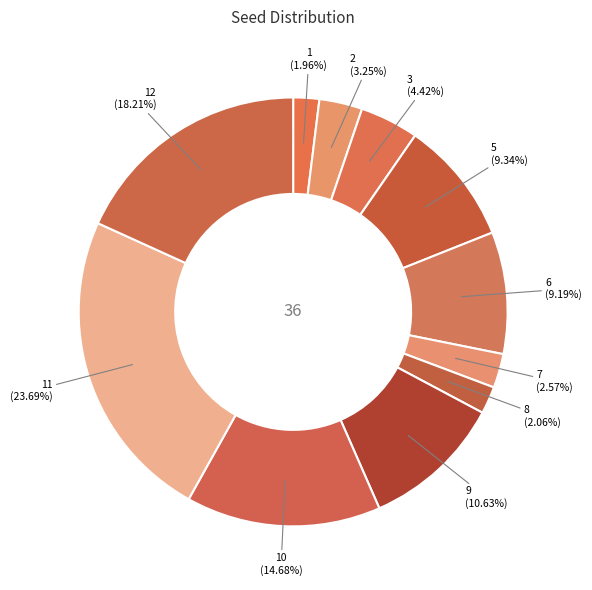

Do 11 and 10 together represent more than half of the pie?

No